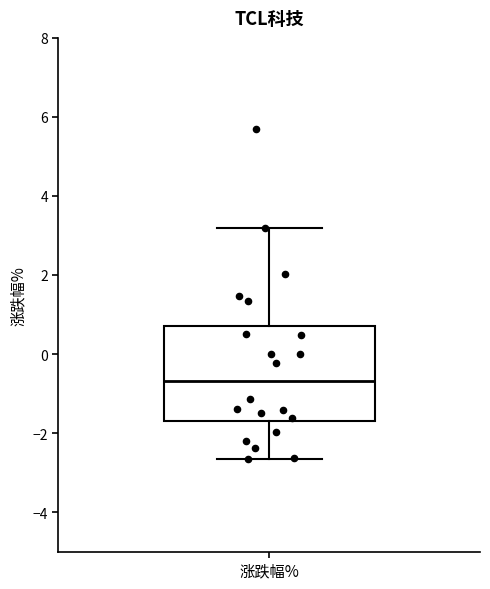

Read this box plot against the y-axis: the position of the median line, the range covered by the box, and the ends of both whiskers. The values are not printed on the chart, so give them approximately, as read against the axis.

median -0.6, box -1.8 to 0.8, whiskers -2.6 to 3.2